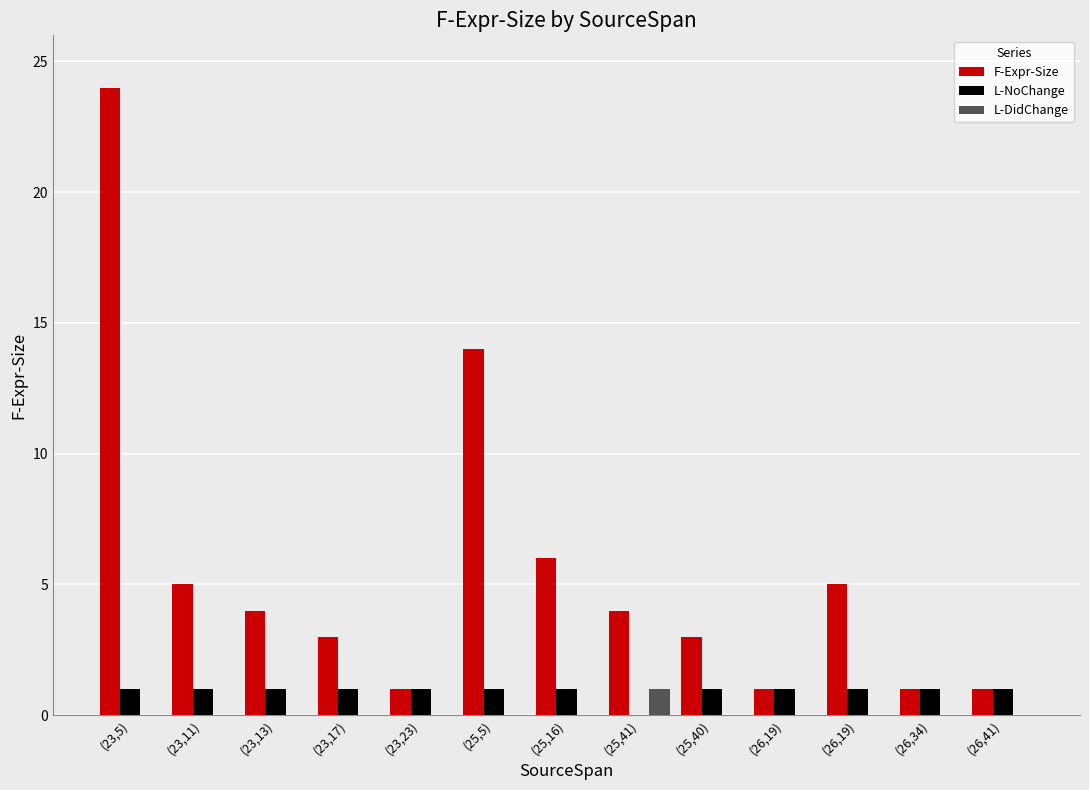

List the labels in order of L-DidChange value, largest first.

(25,41), (23,5), (23,11), (23,13), (23,17), (23,23), (25,5), (25,16), (25,40), (26,19), (26,19), (26,34), (26,41)